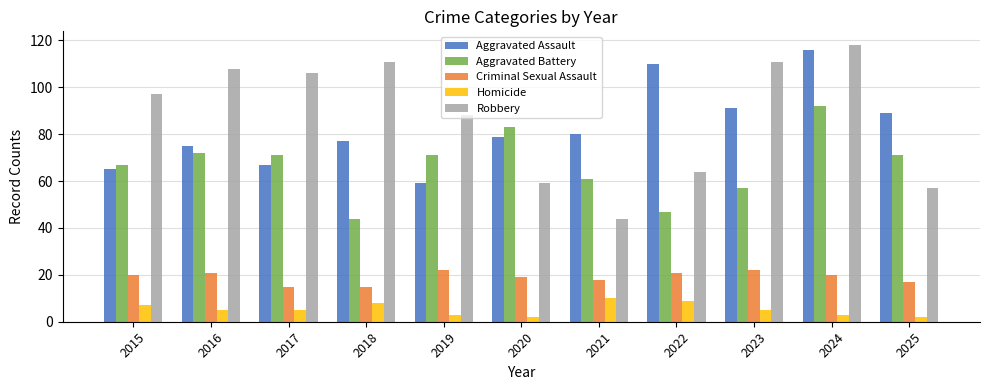

What is the lowest value of the Robbery series?

44